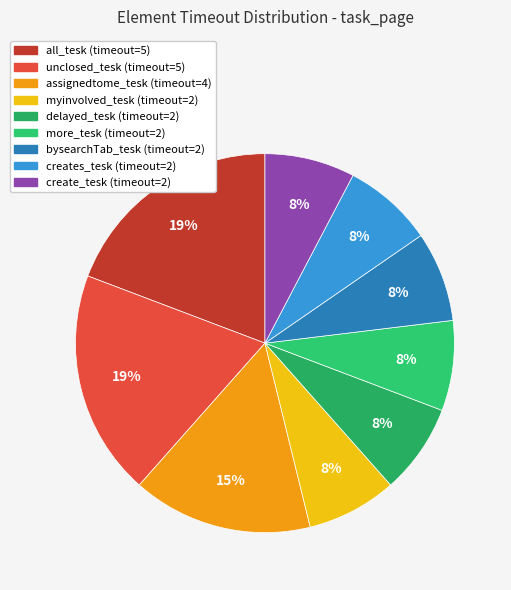

Combined, do myinvolved_tesk and assignedtome_tesk account for over 50%?

No